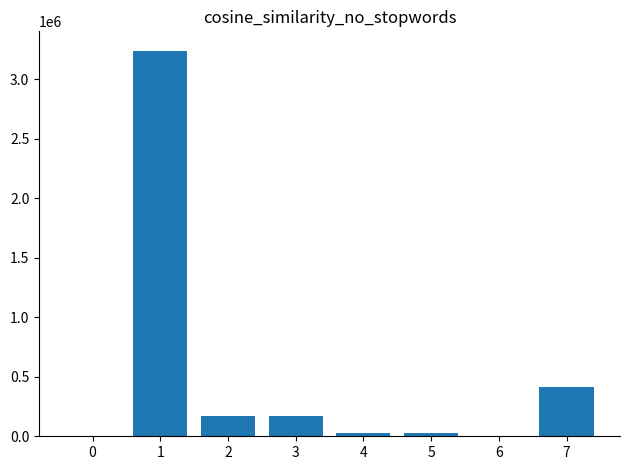

What is the sum of all values?

4063306.3